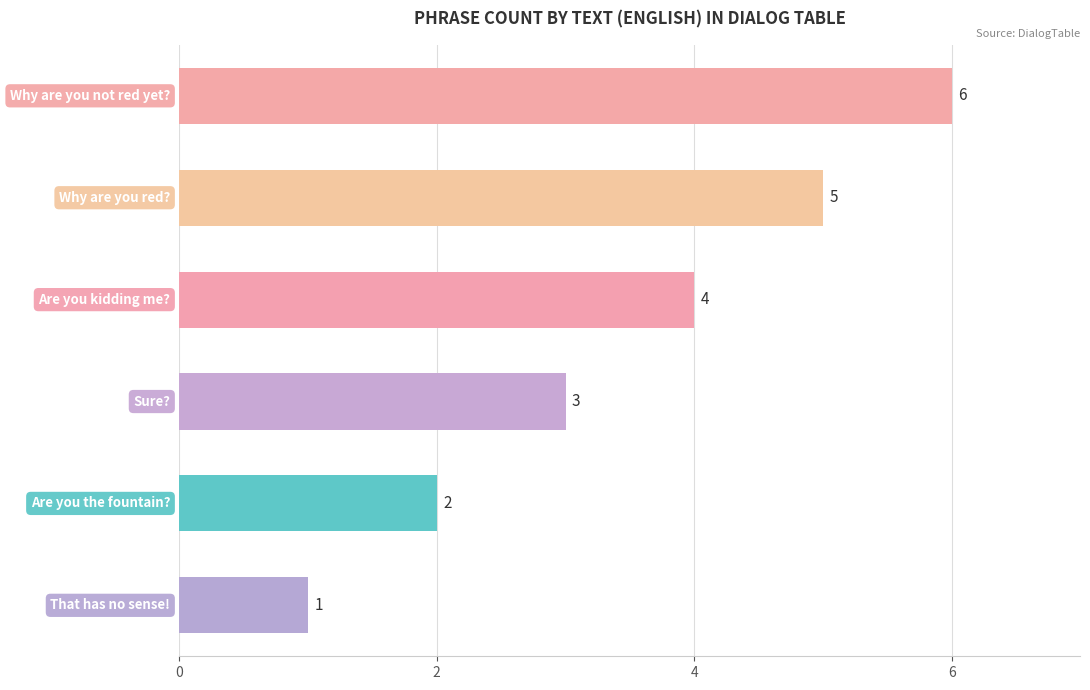

Count the values in the range 2 to 5.

4